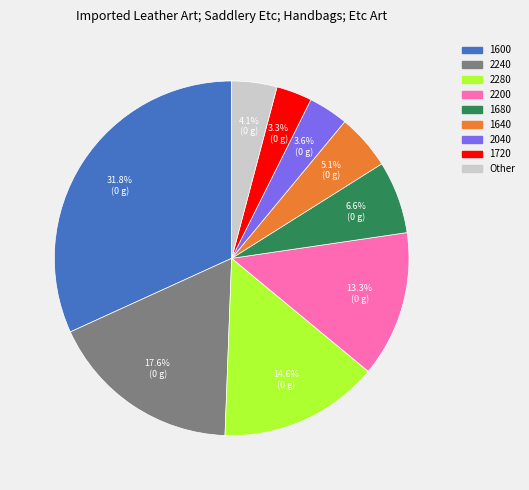

Is there a majority slice in this chart?

No